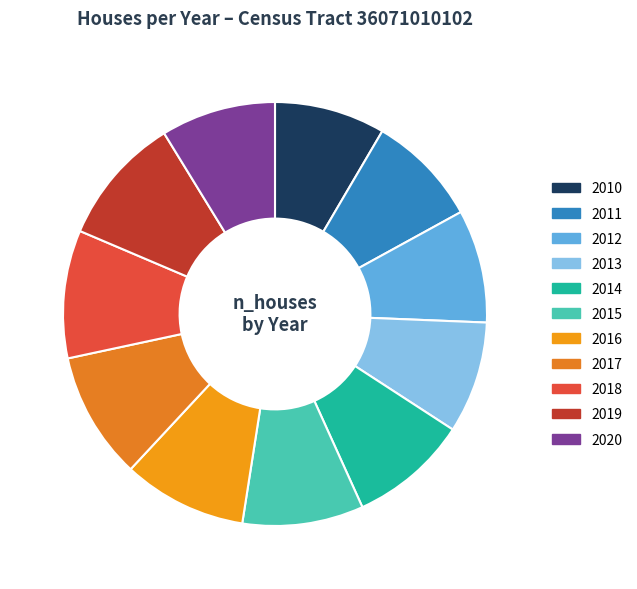

To the nearest percent, what percentage of the pie is 2013?

9%